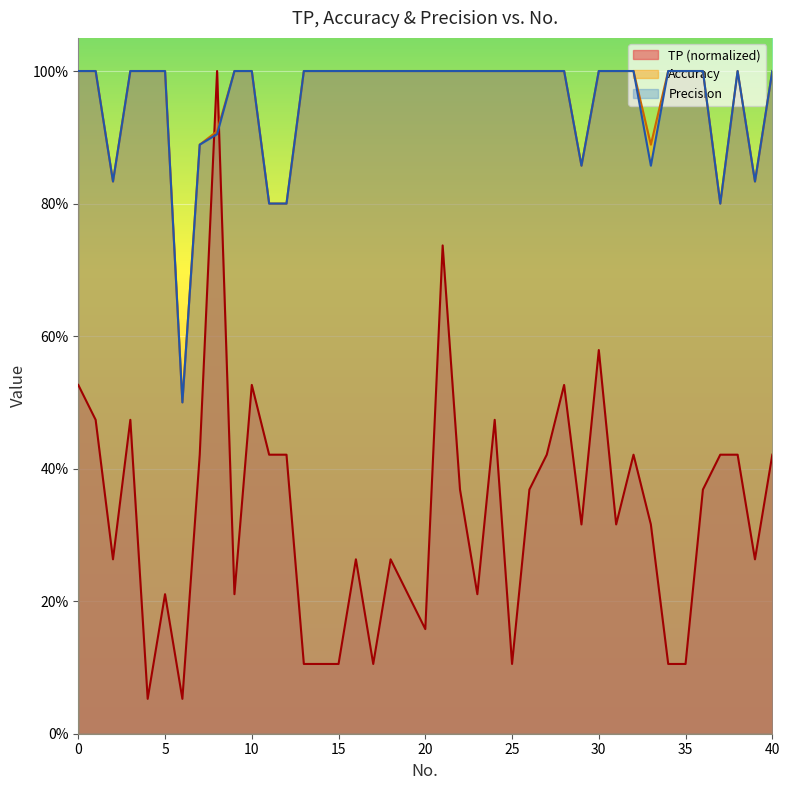

What is the approximate value of Precision at 10?

1.0